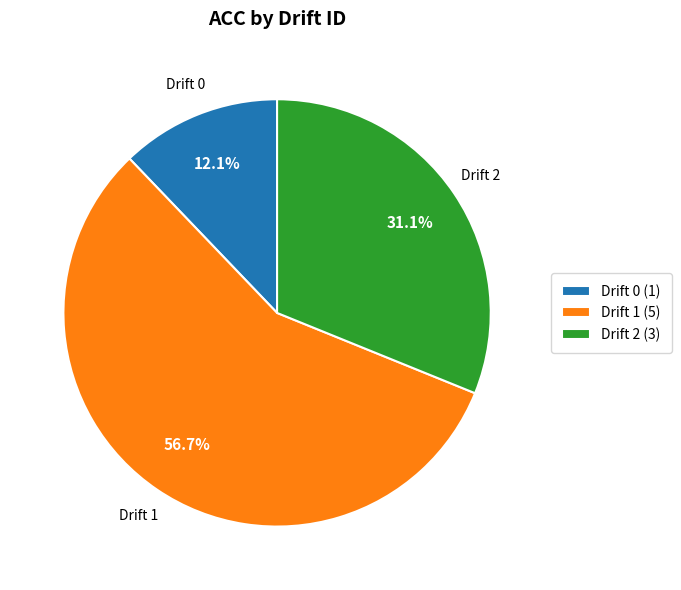

Which category has the smallest portion of the pie?

Drift 0 (1)